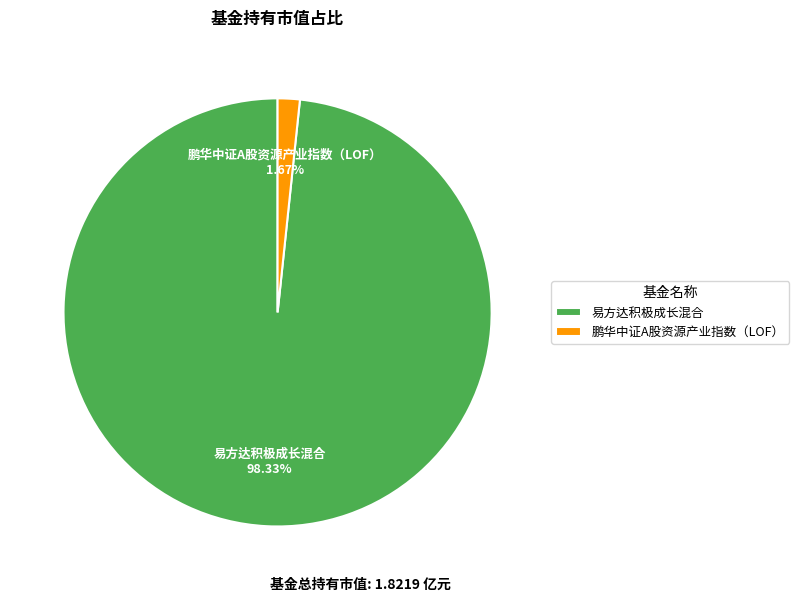

To the nearest percent, what portion does 鹏华中证A股资源产业指数（LOF） represent?

2%